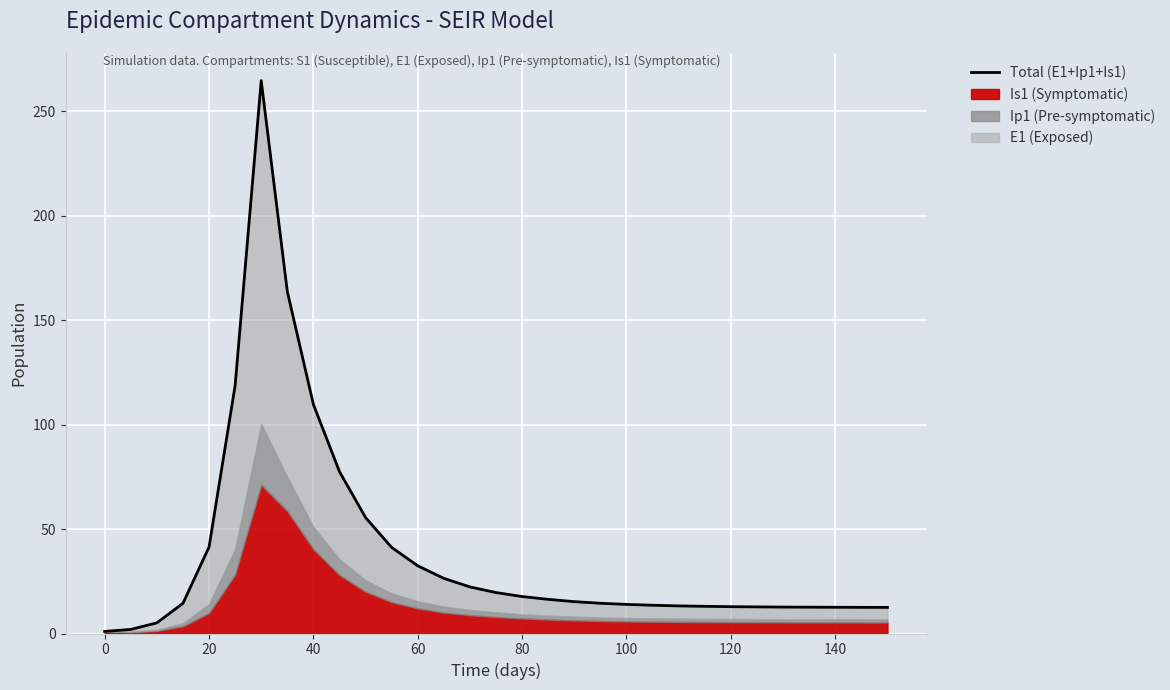

What is the smallest value displayed?

1.0